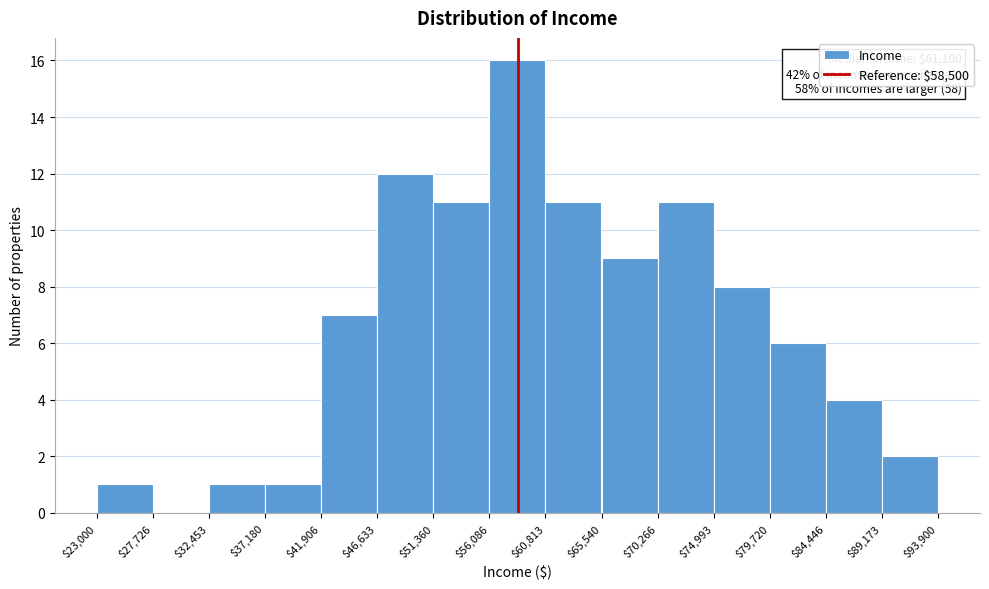

Which range on the x-axis has the tallest bar?

$56,086 to $60,813